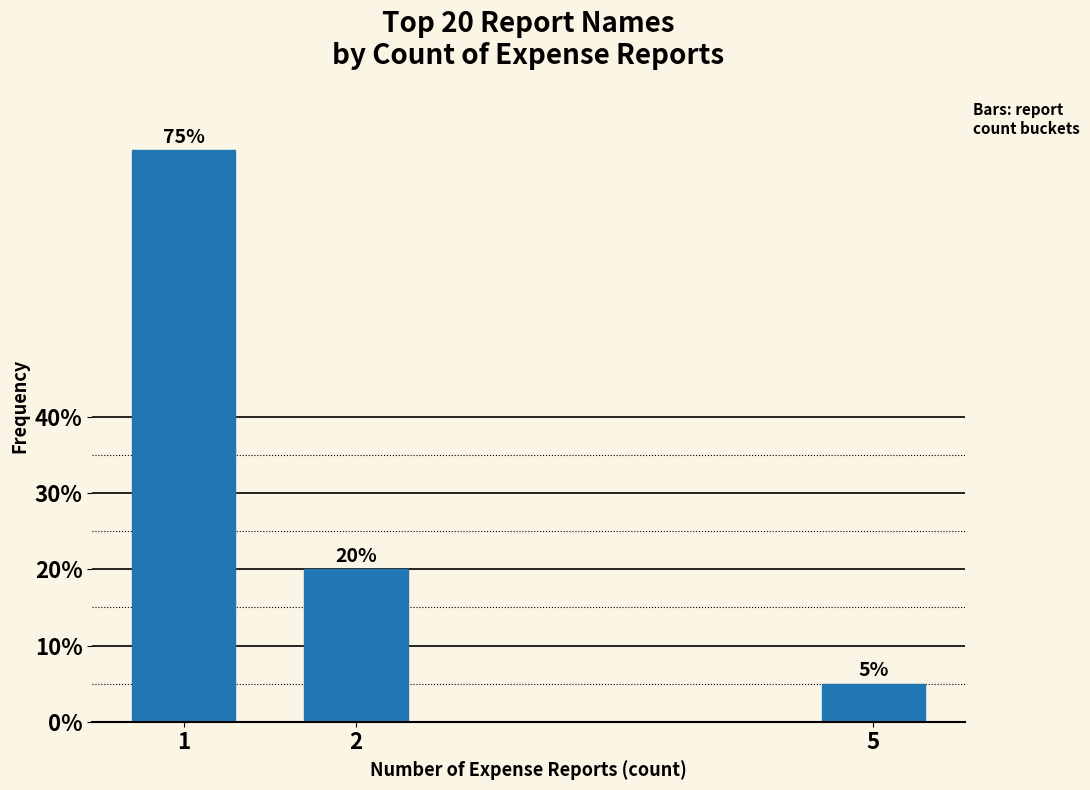

Reading left to right, what are all the values shown in this chart?

1=75	2=20	5=5